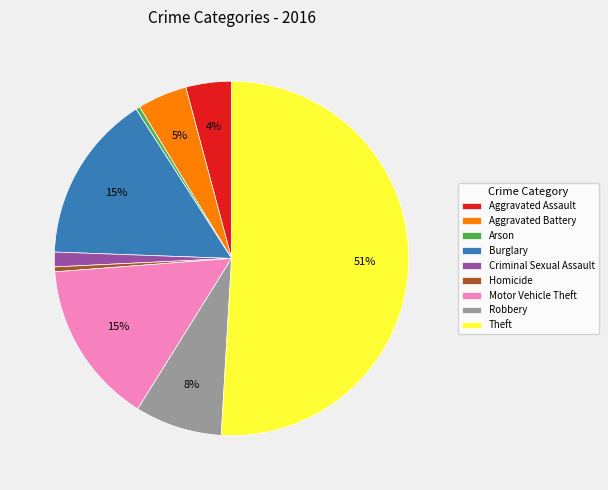

The Aggravated Battery slice represents 16% of the pie. True or false?

False